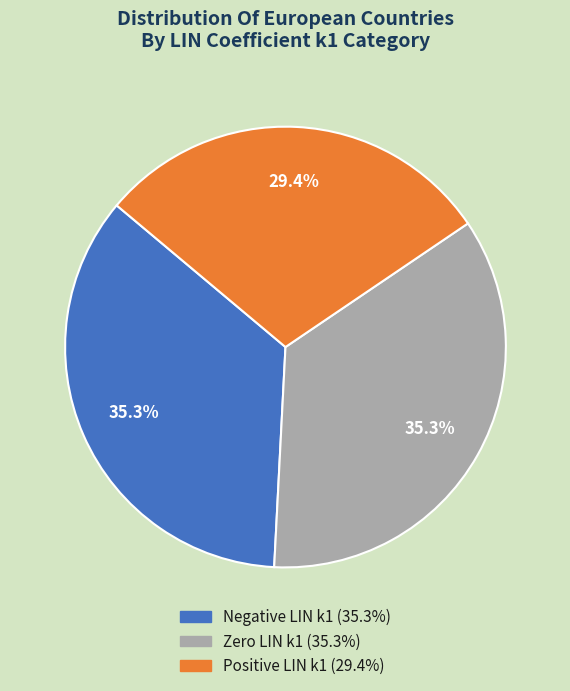

Count the number of slices in the pie.

3